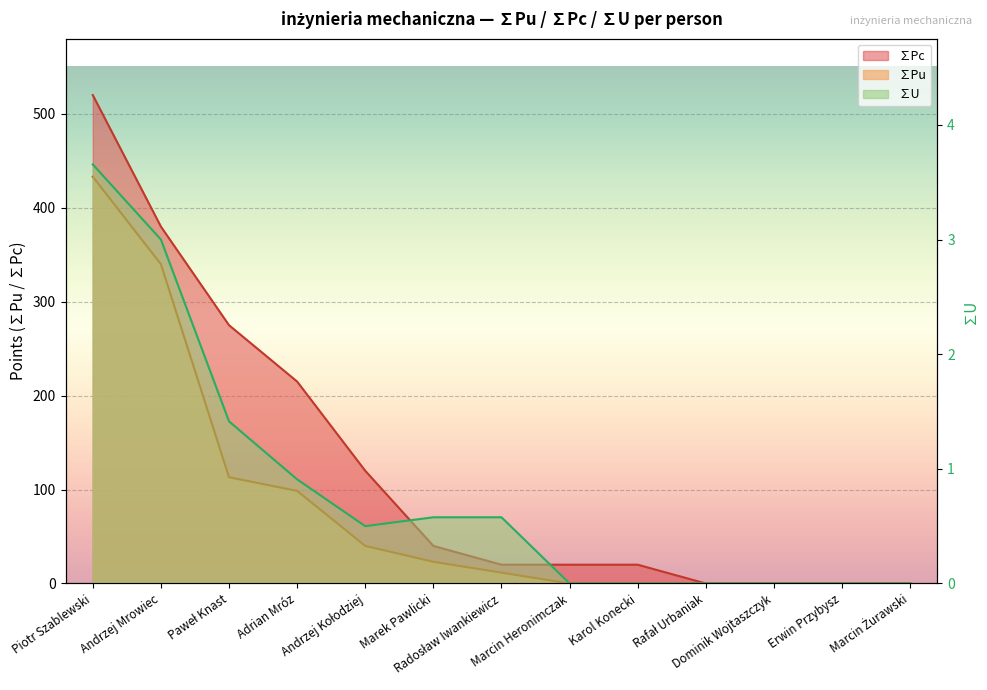

What are all the series names shown in the legend?

∑Pu, ∑Pc, ∑U